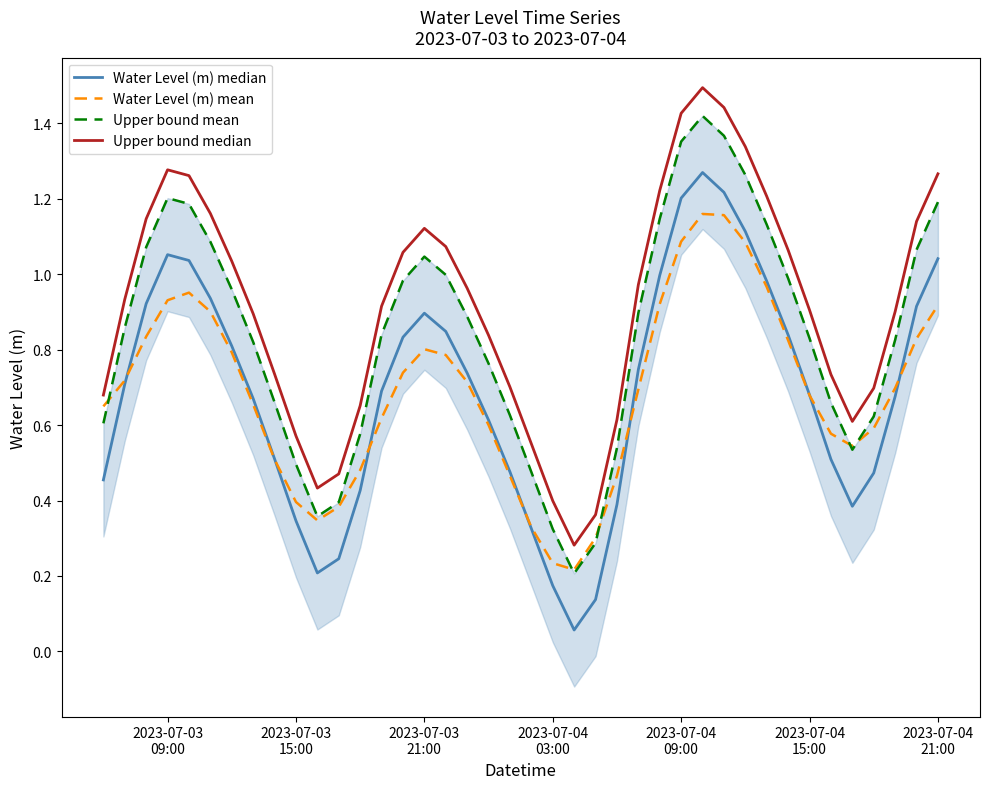

Is this an area chart (filled region under the line)?

No